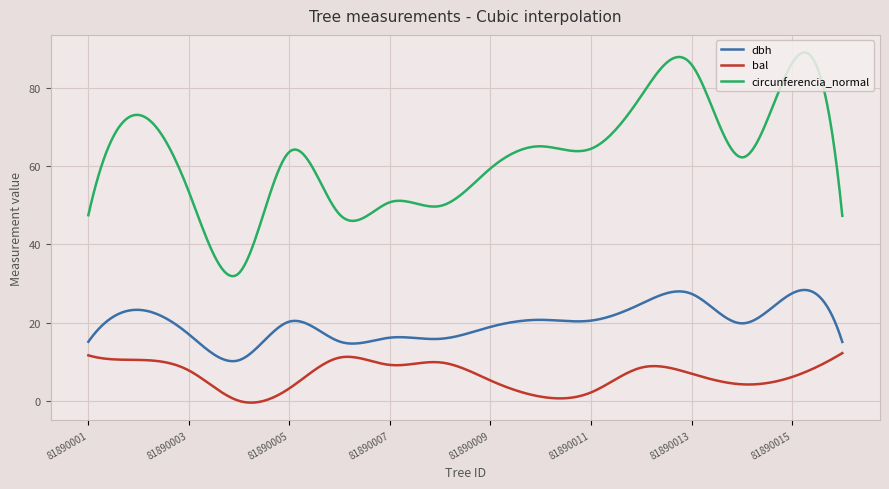

True or false: dbh and bal cross at least once.

False